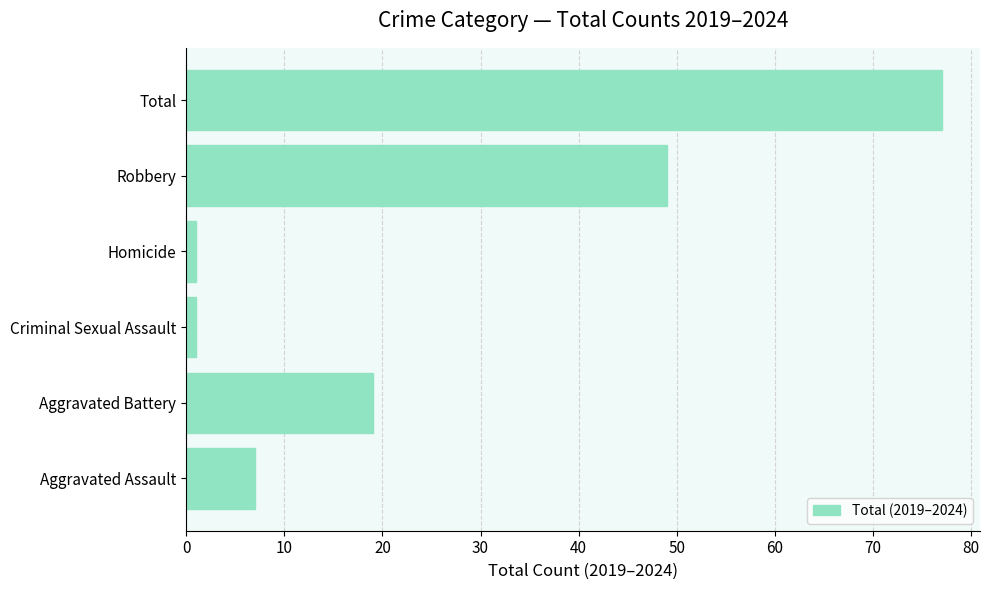

What value does the data have at Aggravated Assault, to the nearest 10?

10